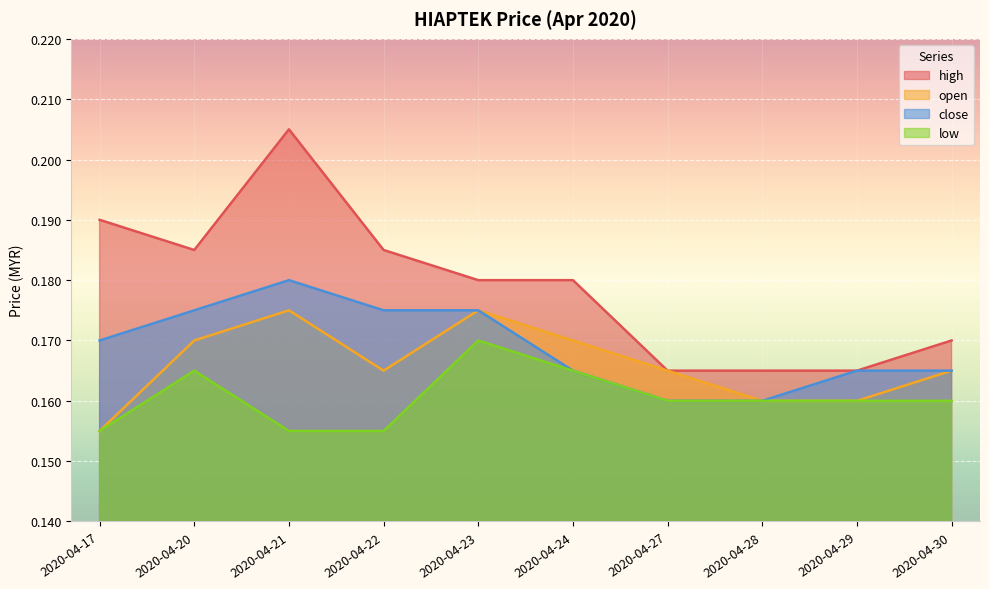

Where is the first local maximum for low?

2020-04-20